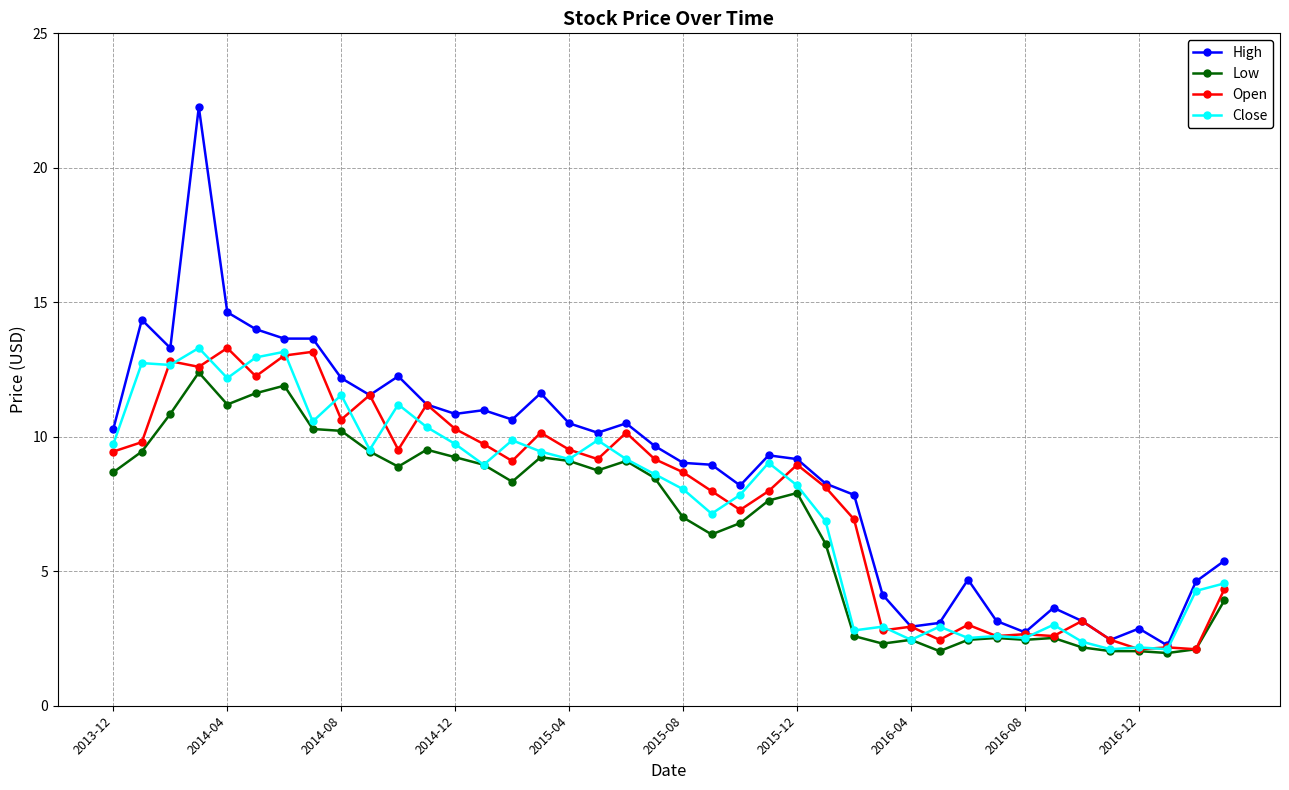

What is the highest value of the Low series?

12.4